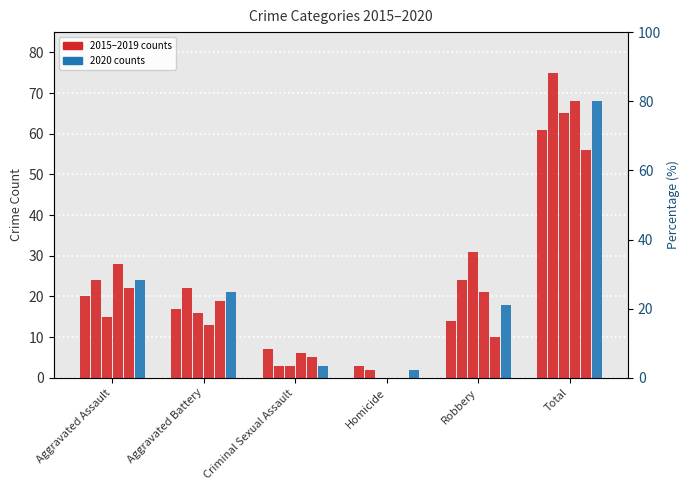

What is the difference between the maximum and minimum values in the 2015 series?

58